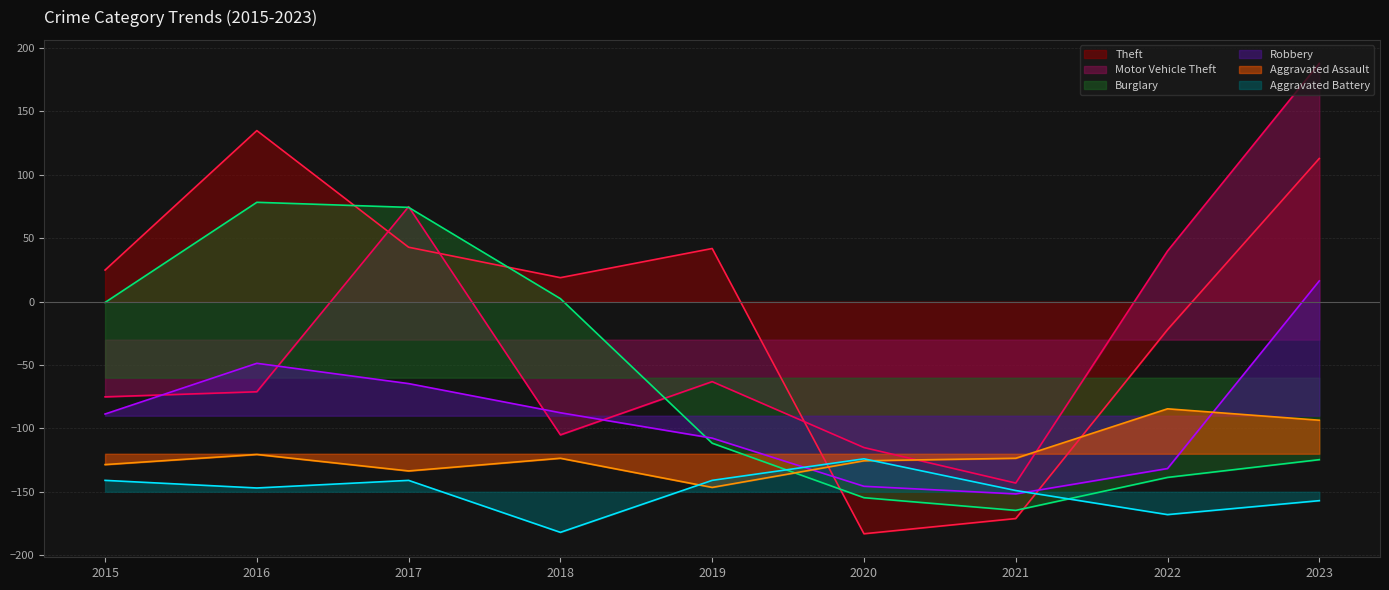

Where is the first local minimum for Motor Vehicle Theft?

2018